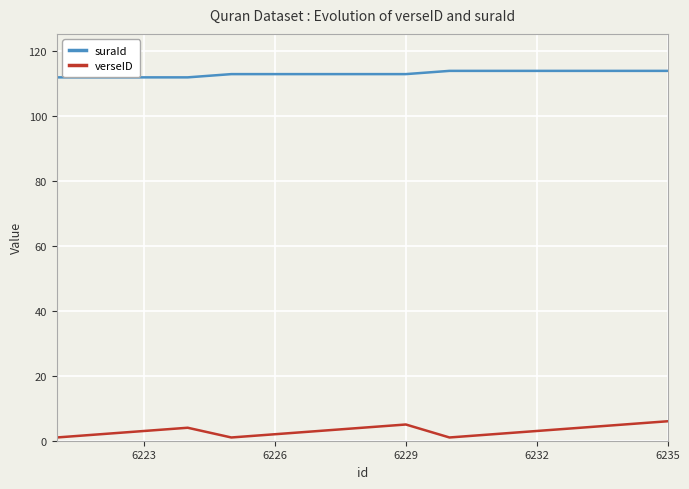

How many lines are shown in the chart?

2